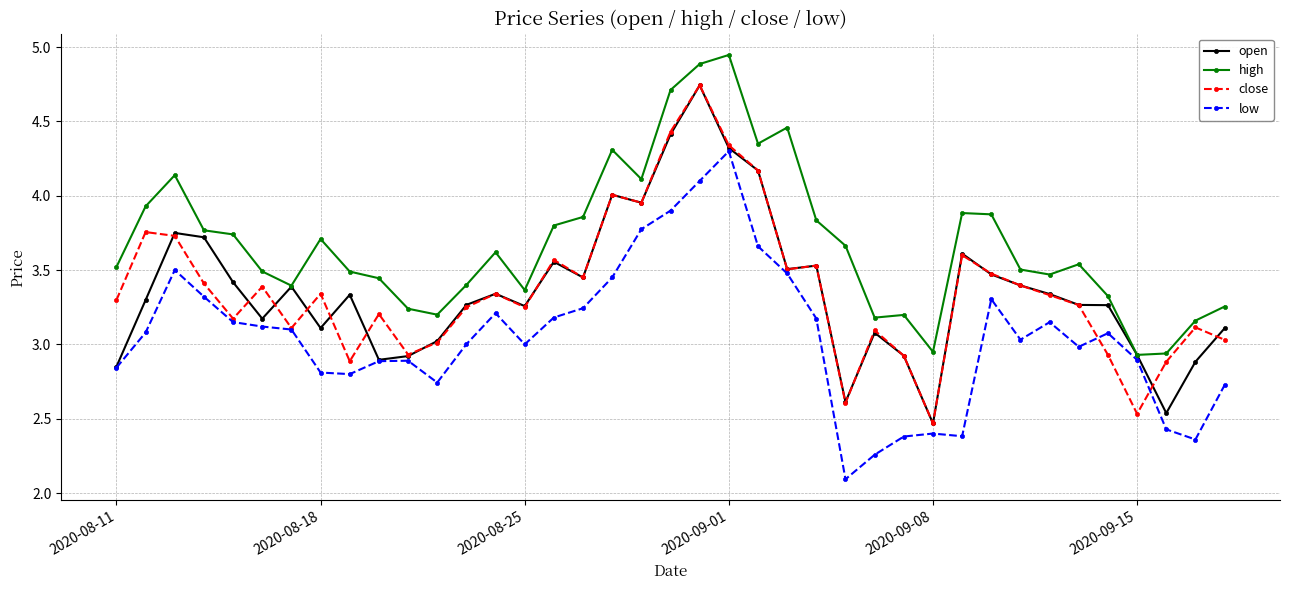

What is the minimum value shown in the chart?

2.1